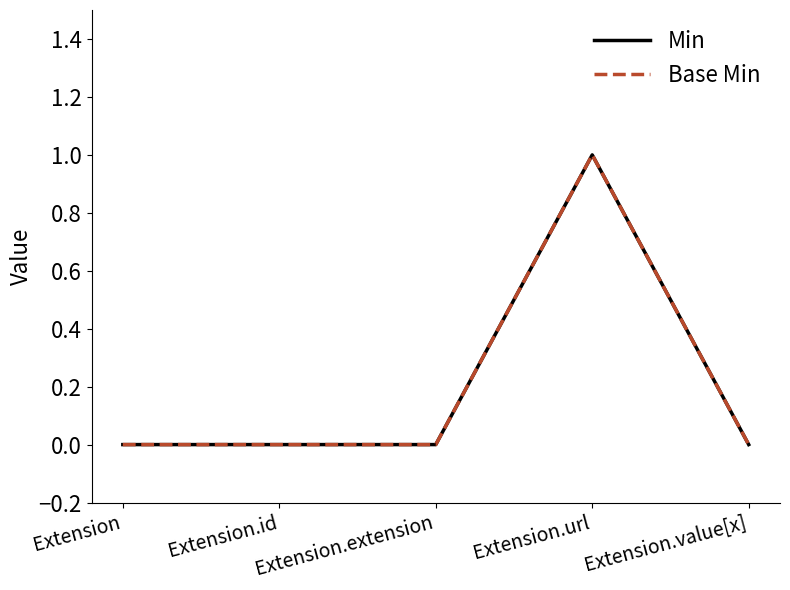

Does the chart display data point markers on the line(s)?

No